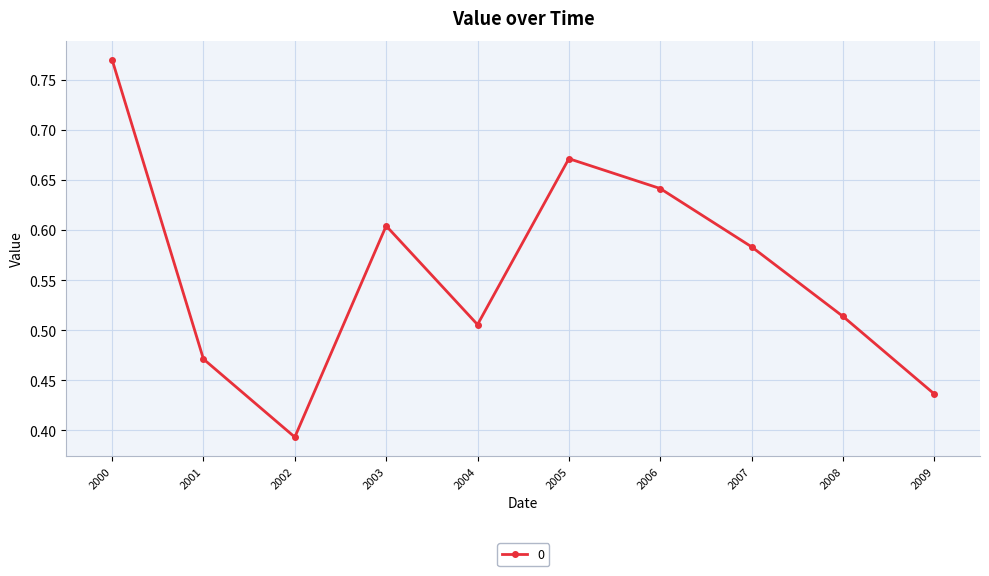

What is the sum of the values at 2007 and 2008?

1.1